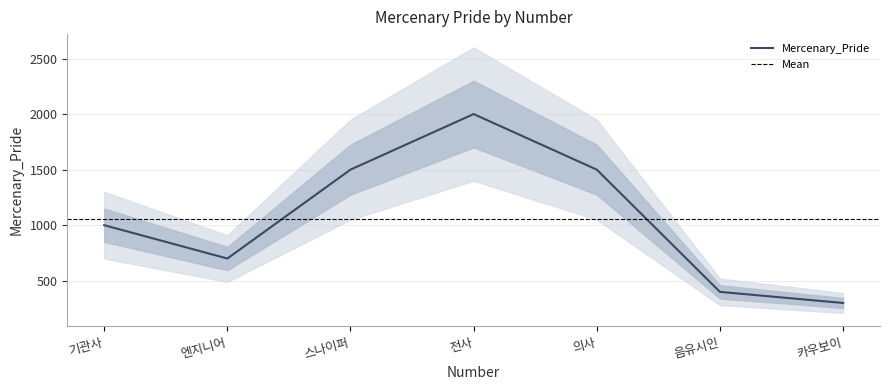

Where is Mercenary_Pride nearest to the value 1150?

기관사